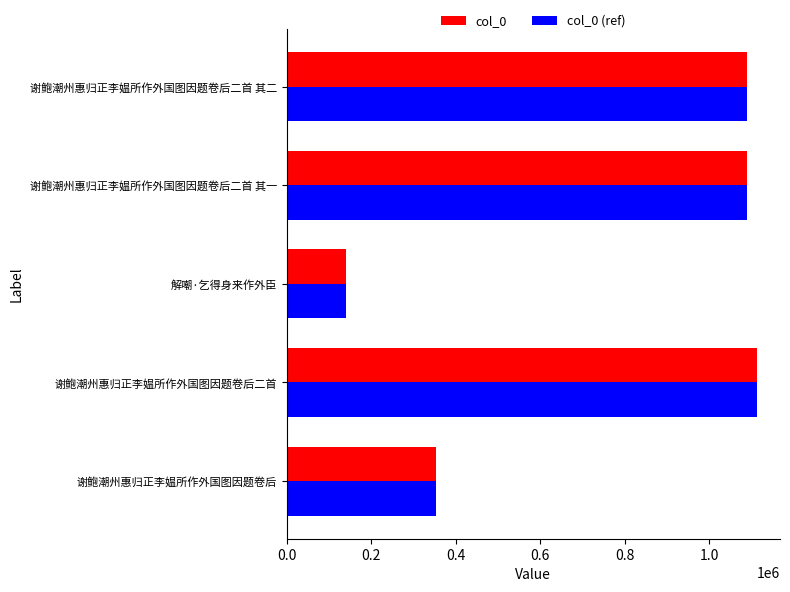

The col_0 series shows 234178 at 解嘲·乞得身来作外臣. True or false?

False